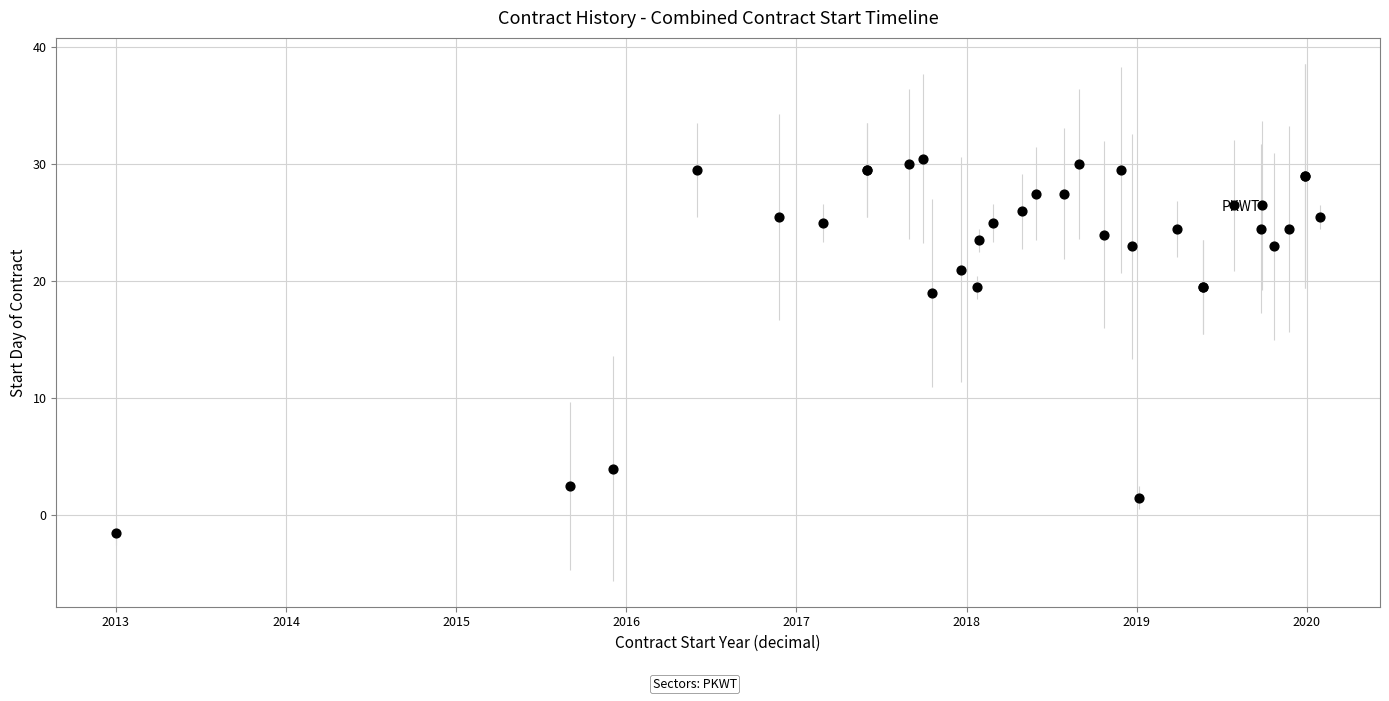

What Y value in the scatter plot is closest to 14?

19.0